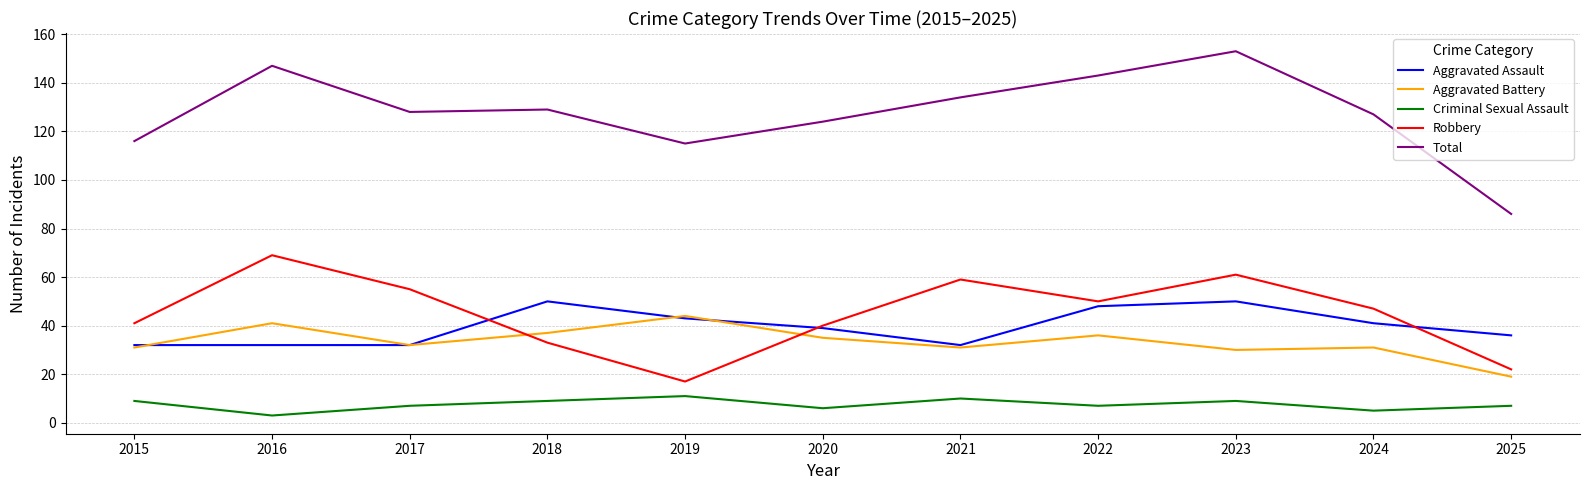

Reading right to left, transcribe all the data shown in this chart.

Aggravated Assault: 36	41	50	48	32	39	43	50	32	32	32
Aggravated Battery: 19	31	30	36	31	35	44	37	32	41	31
Criminal Sexual Assault: 7	5	9	7	10	6	11	9	7	3	9
Robbery: 22	47	61	50	59	40	17	33	55	69	41
Total: 86	127	153	143	134	124	115	129	128	147	116